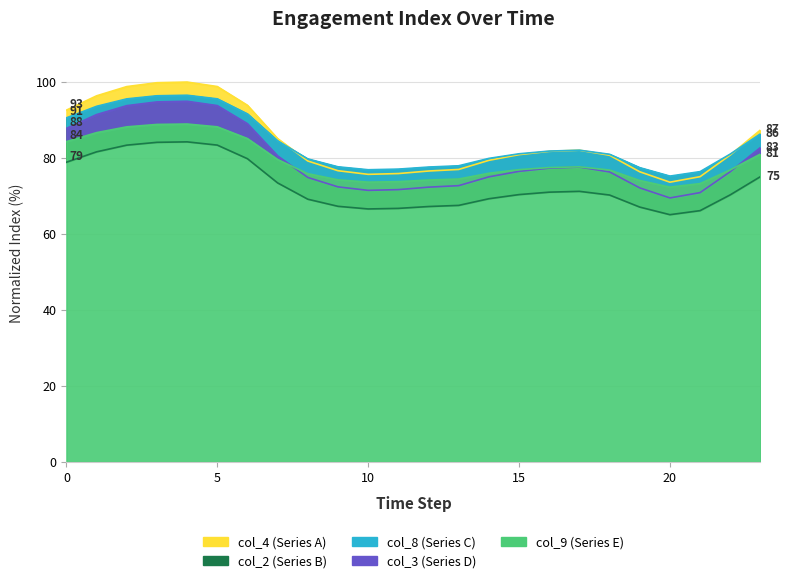

List the series in order of their peak value, lowest first.

col_2, col_9, col_3, col_8, col_4